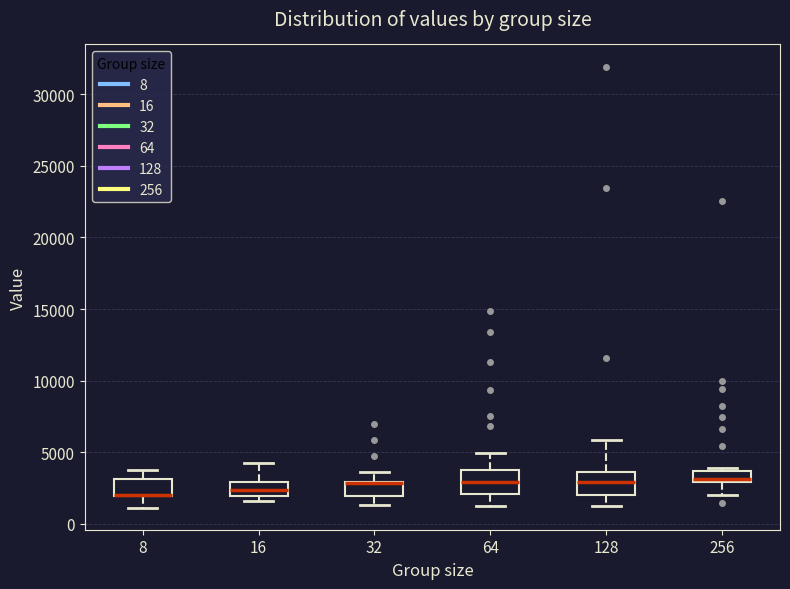

Where is the upper edge of the box at x = 32 on the y-axis? The values are not printed on the chart, so give them approximately, as read against the axis.

3000